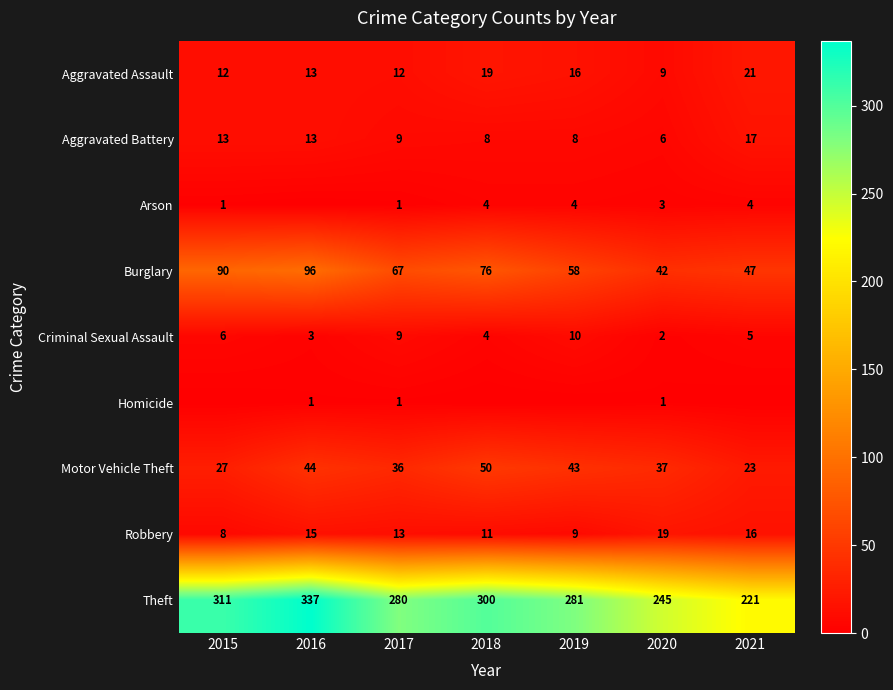

The Homicide series shows 1 at 2017. True or false?

True